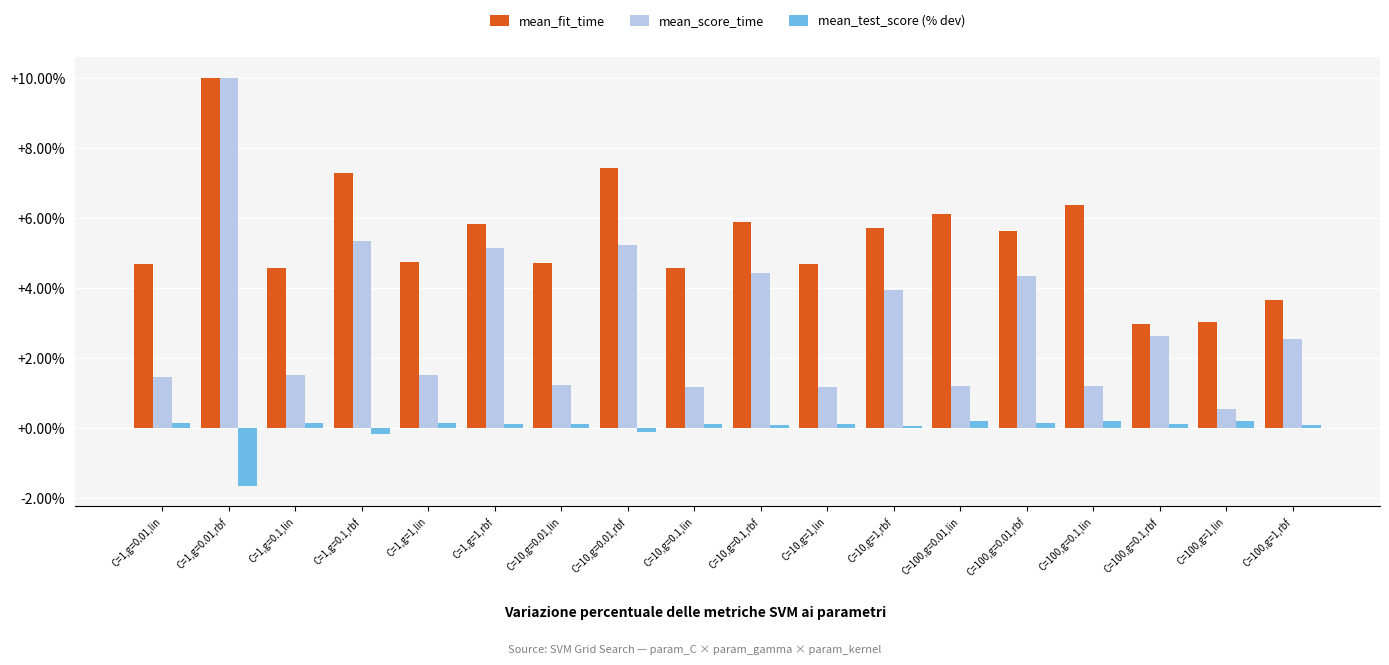

What is the label of the 15th bar from the left?

C=100,g=0.1,lin